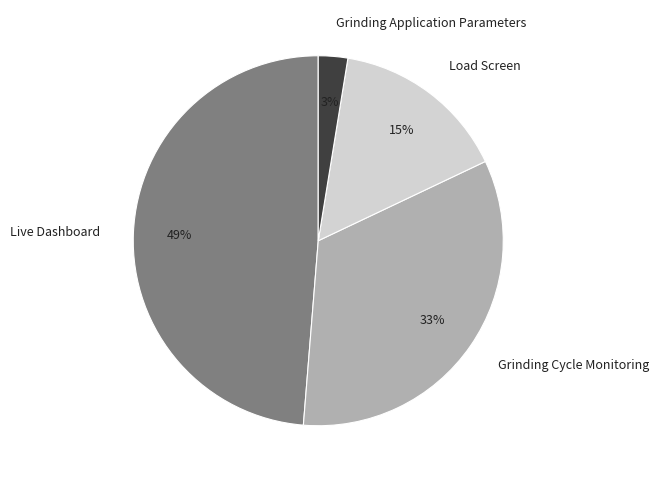

Combined, do Grinding Application Parameters and Live Dashboard account for over 50%?

Yes